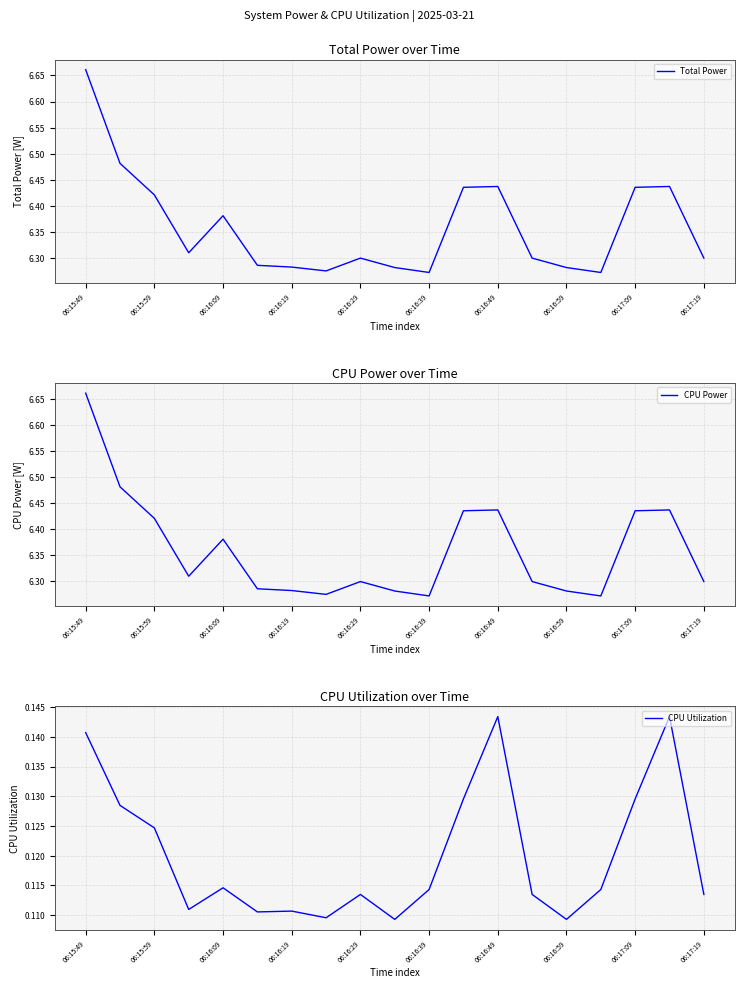

At which category does Total Power reach its first local peak?

06:16:09